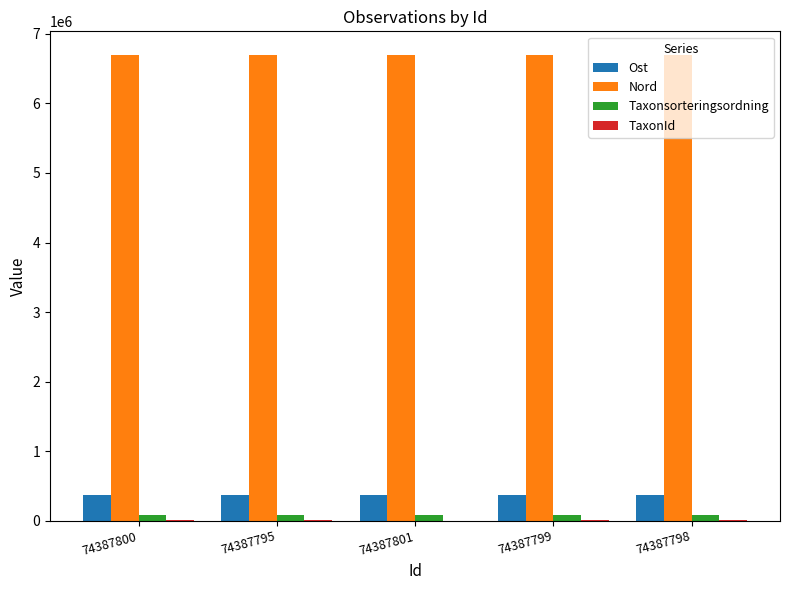

Is the value of Nord at 74387799 greater than the value of Taxonsorteringsordning at 74387798?

Yes